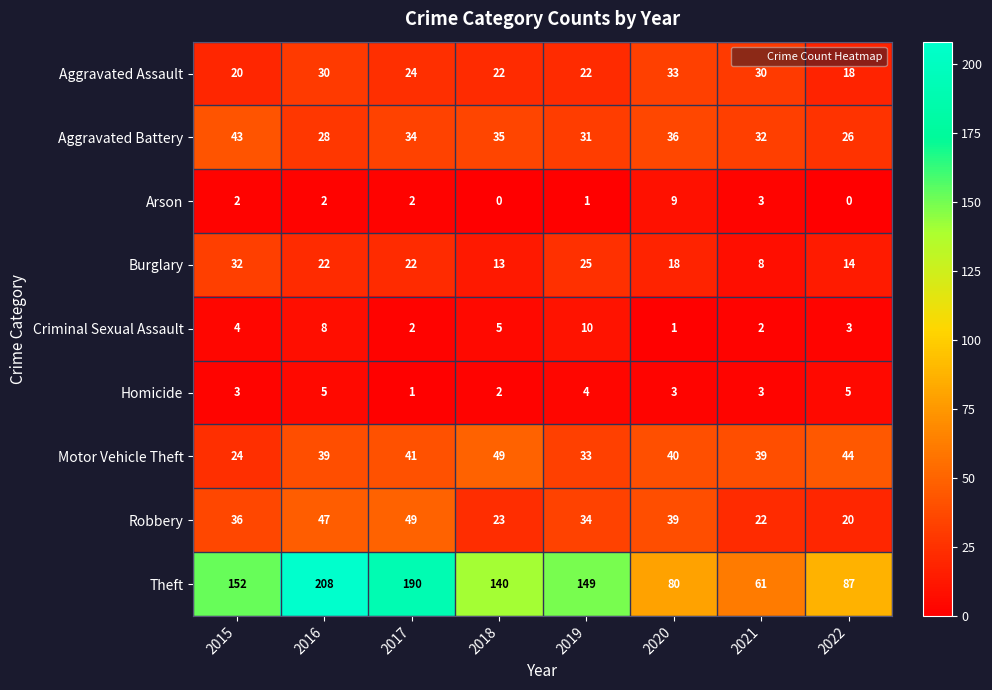

At 2016, list the series in order from smallest to largest.

Arson, Homicide, Criminal Sexual Assault, Burglary, Aggravated Battery, Aggravated Assault, Motor Vehicle Theft, Robbery, Theft